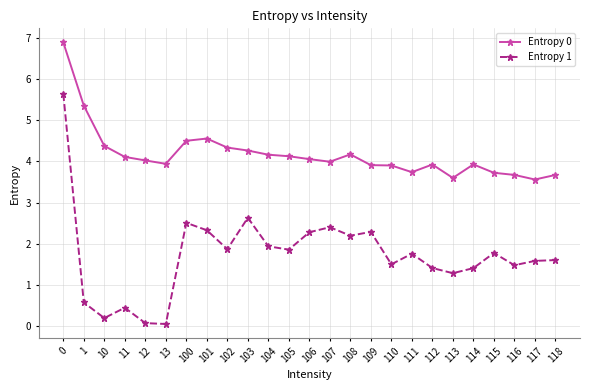

True or false: Entropy 0 and Entropy 1 intersect in this chart.

False